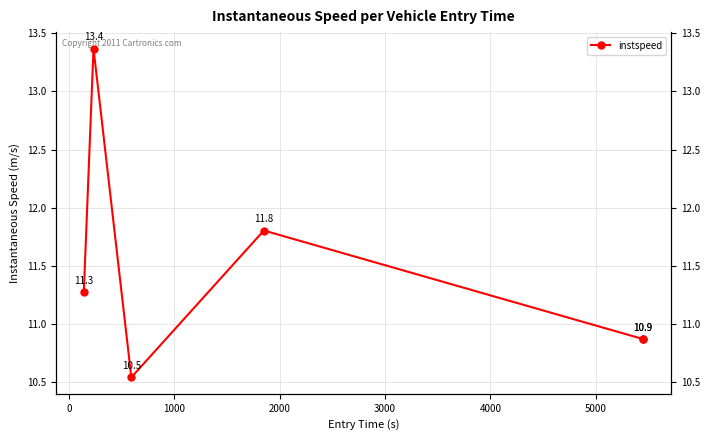

Does the chart display data point markers on the line(s)?

Yes